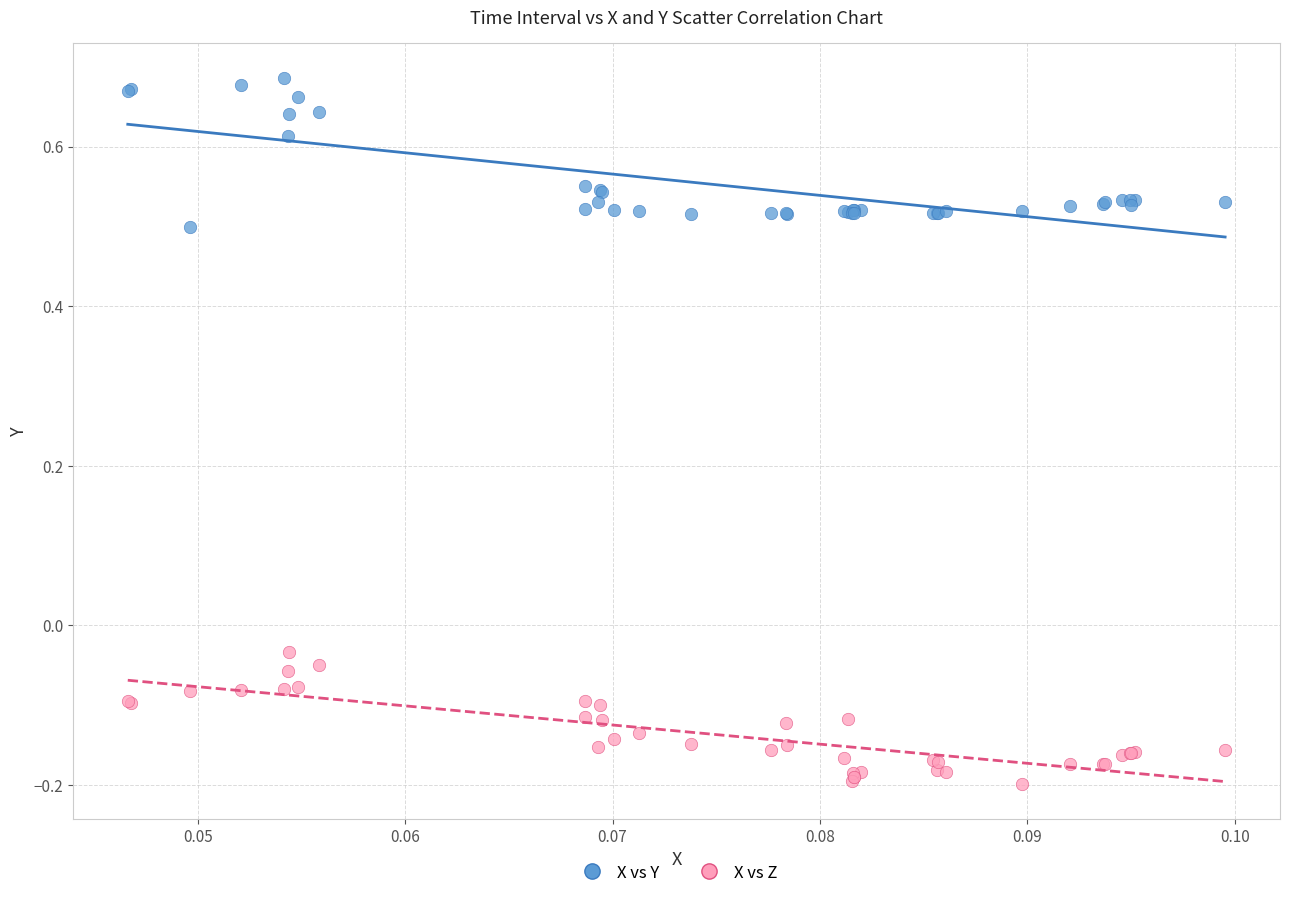

Which series contains the lowest Y value?

X vs Z